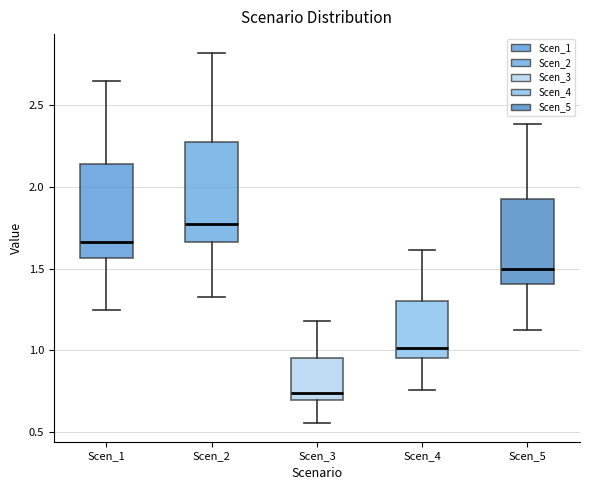

Reading left to right, transcribe this box plot: for each box, give where its median line is, the range the box spans, and where its two whiskers end, as read against the y-axis. The values are not printed on the chart, so give them approximately, as read against the axis.

Scen_1: median 1.65, box 1.55 to 2.15, whiskers 1.25 to 2.65
Scen_2: median 1.75, box 1.65 to 2.30, whiskers 1.35 to 2.80
Scen_3: median 0.75, box 0.70 to 0.95, whiskers 0.55 to 1.20
Scen_4: median 1.00, box 0.95 to 1.30, whiskers 0.75 to 1.60
Scen_5: median 1.50, box 1.40 to 1.95, whiskers 1.10 to 2.40